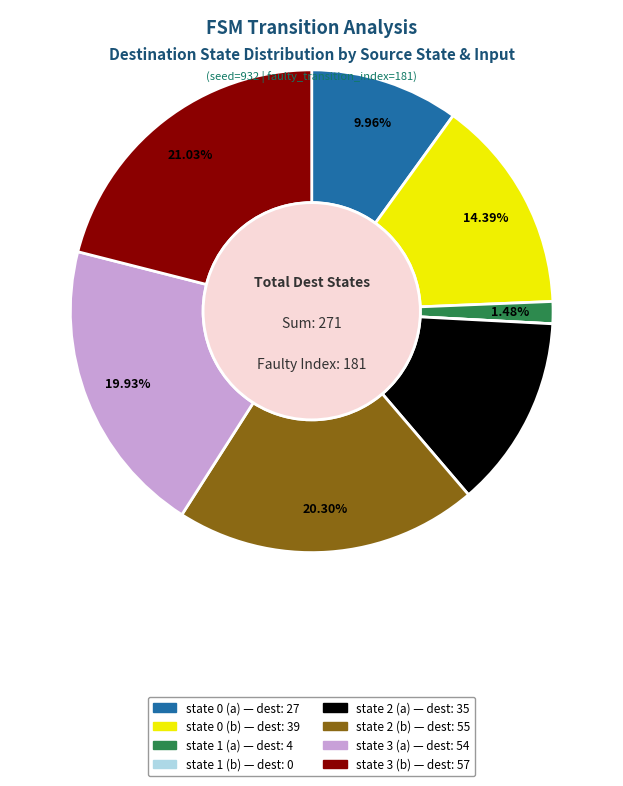

Which has a higher value, state 2 (a) or state 3 (b)?

state 3 (b)